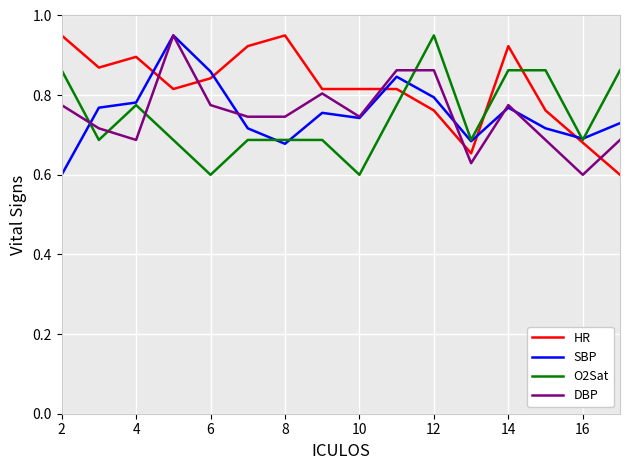

Which series has the largest total across all categories?

HR